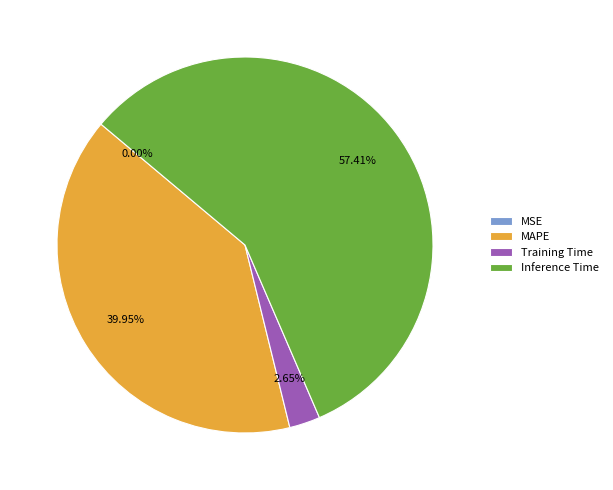

Between Inference Time and Training Time, which is larger?

Inference Time